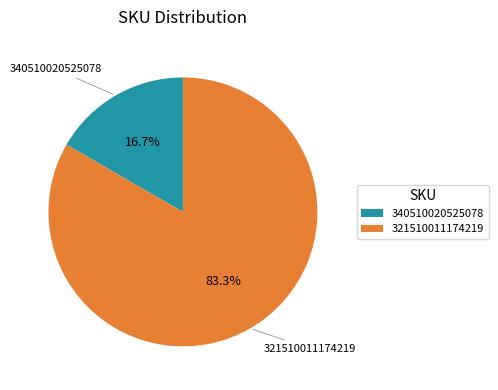

Which slice is the smallest?

340510020525078